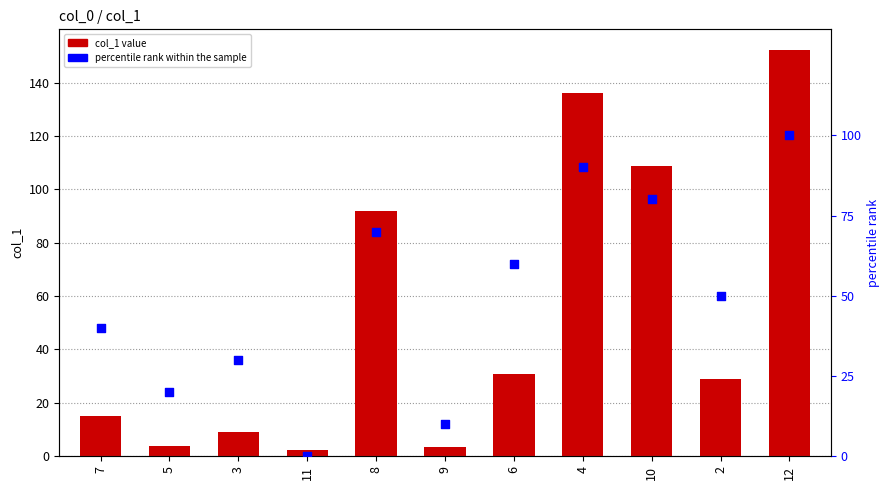

Is the value of col_1 at 7 greater than the value of percentile rank within the sample at 2?

No